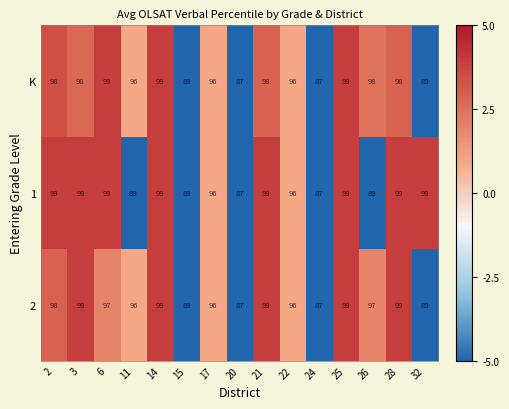

Count the number of categories in the chart.

15